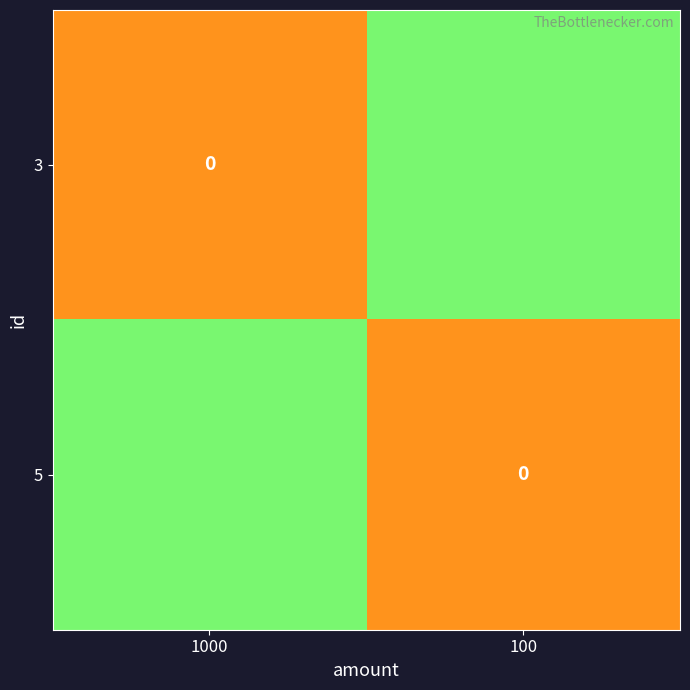

What is the difference between the highest and lowest values at 1000?

0.5